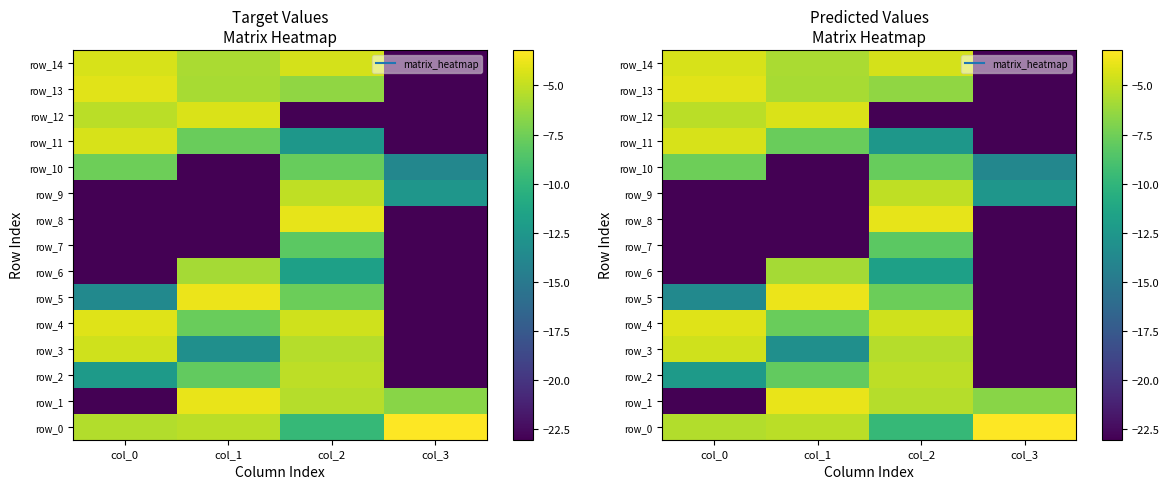

Where is row_13 nearest to the value -13?

col_2